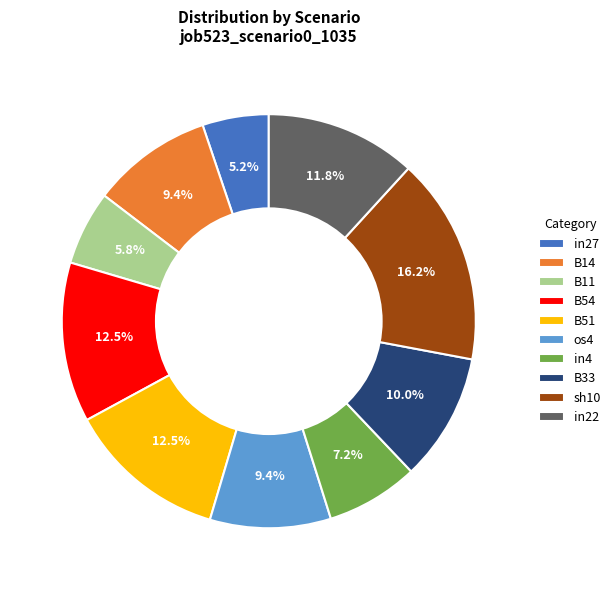

What percentage is the in22 slice, to the nearest percent?

12%